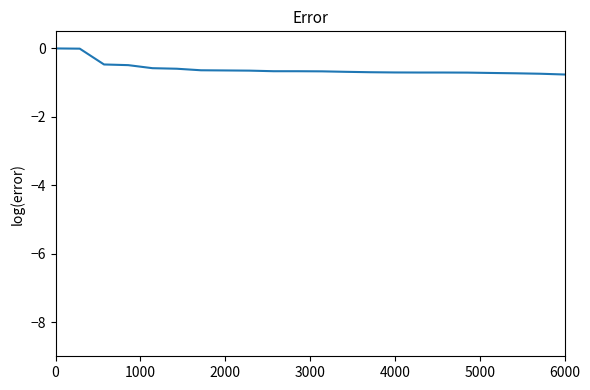

What is the difference between the maximum and minimum values?

0.8